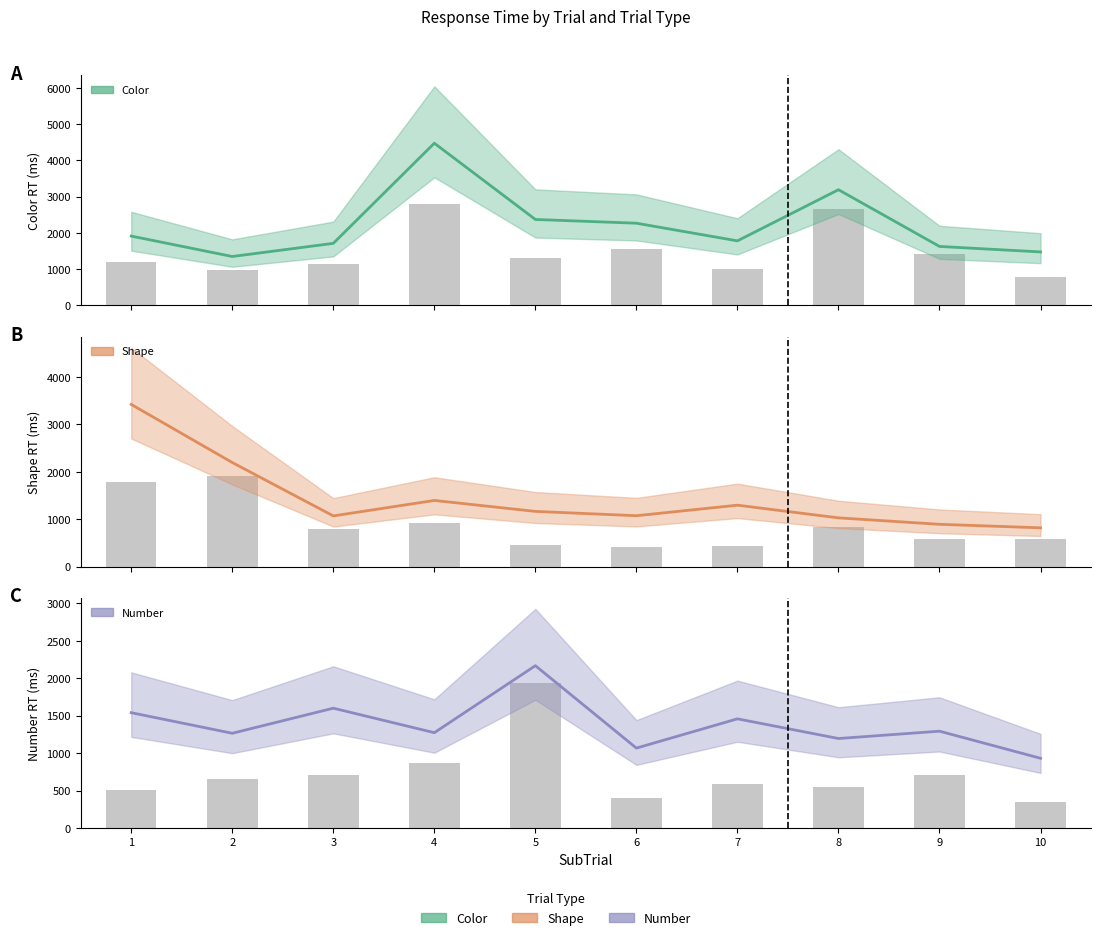

What is the spread (max minus min) of values at 4?

3202